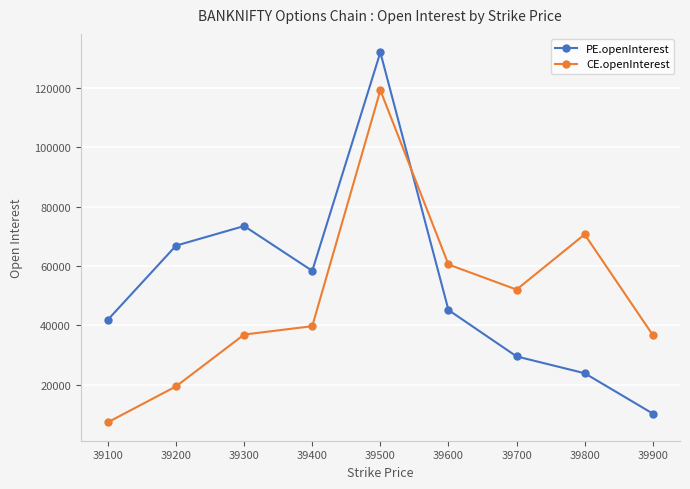

At how many categories does at least one series exceed 61504?

4